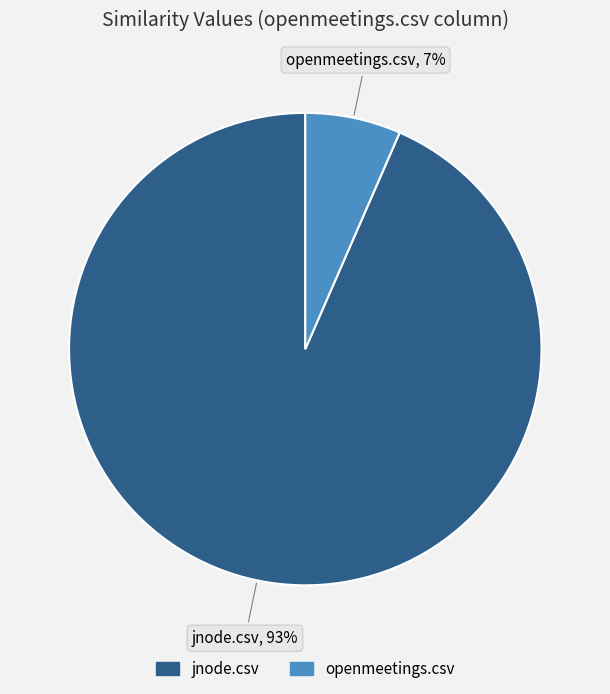

Combined, do openmeetings.csv and jnode.csv account for over 50%?

Yes